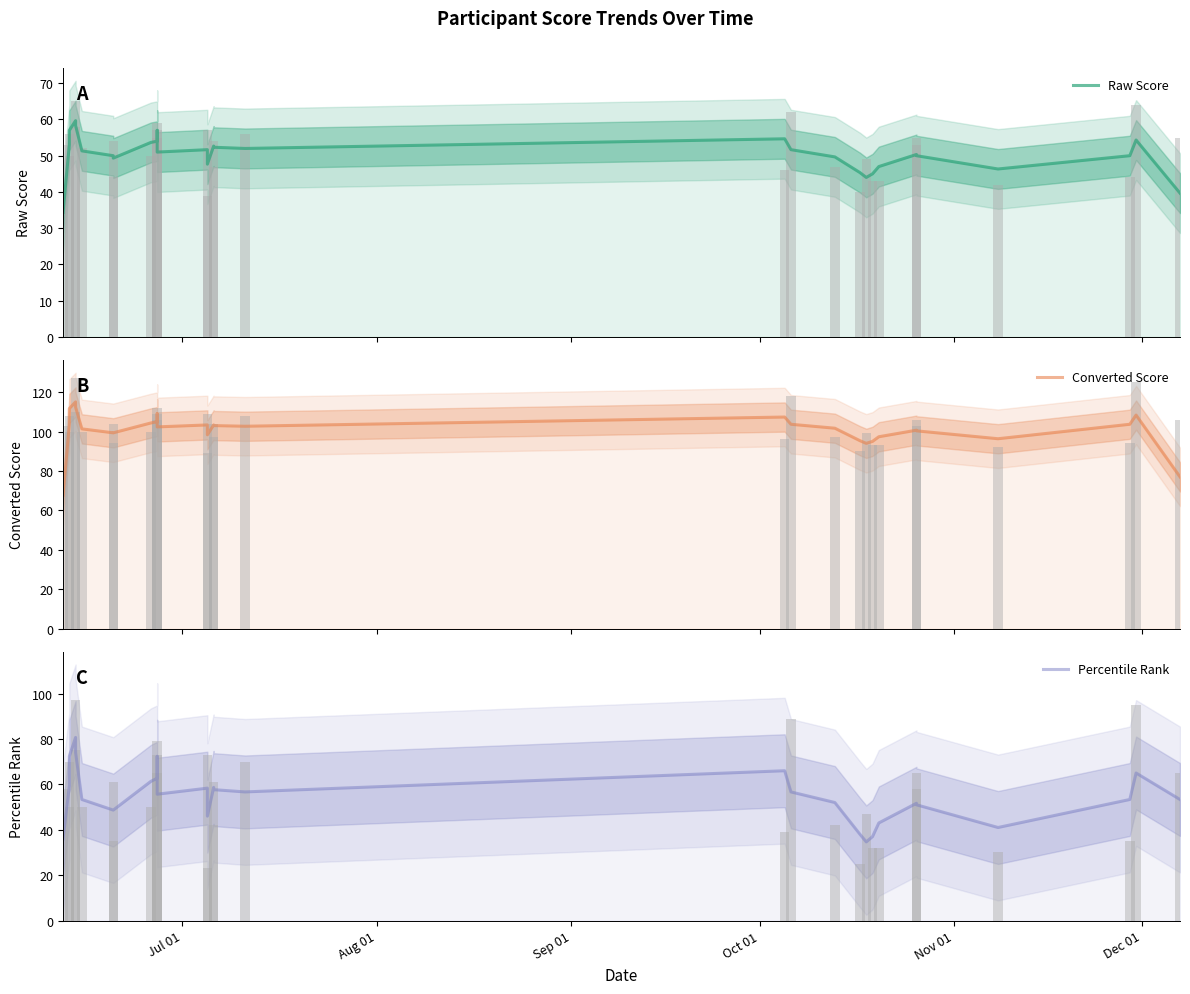

Rank the series by their maximum value, from lowest to highest.

Raw Score, Percentile Rank, Converted Score